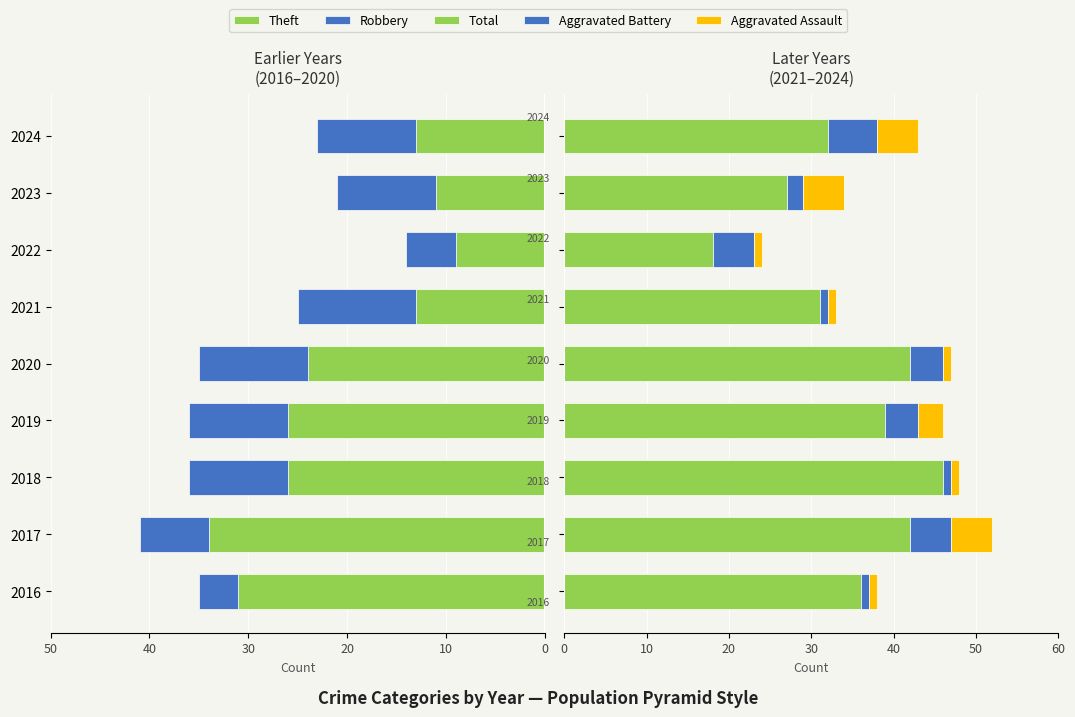

Which series has the largest total across all categories?

Total